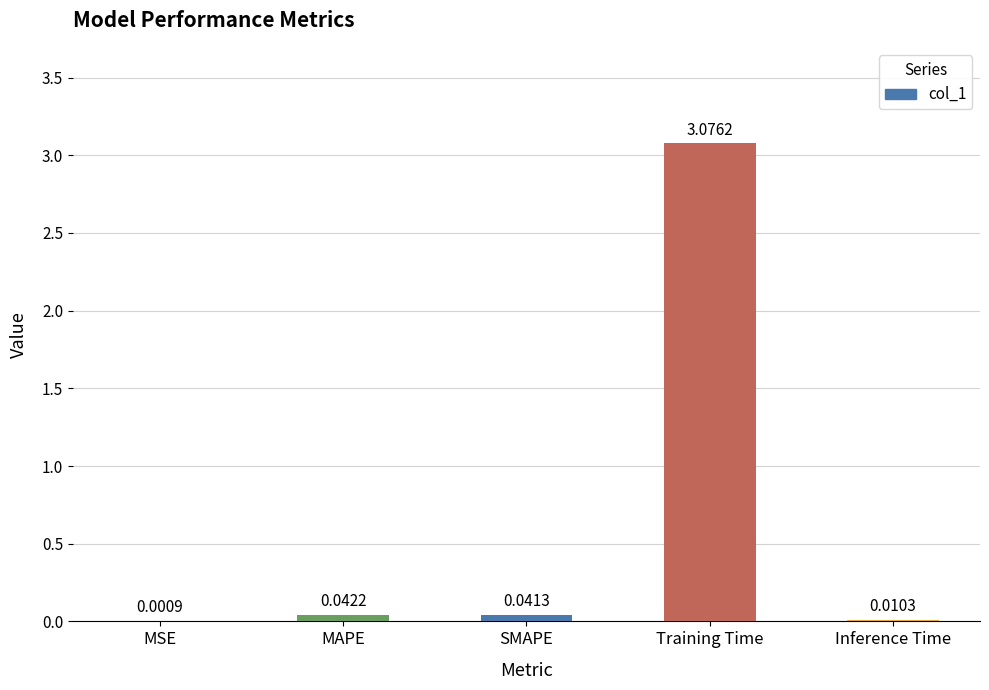

Which has a higher value, MAPE or MSE?

MAPE